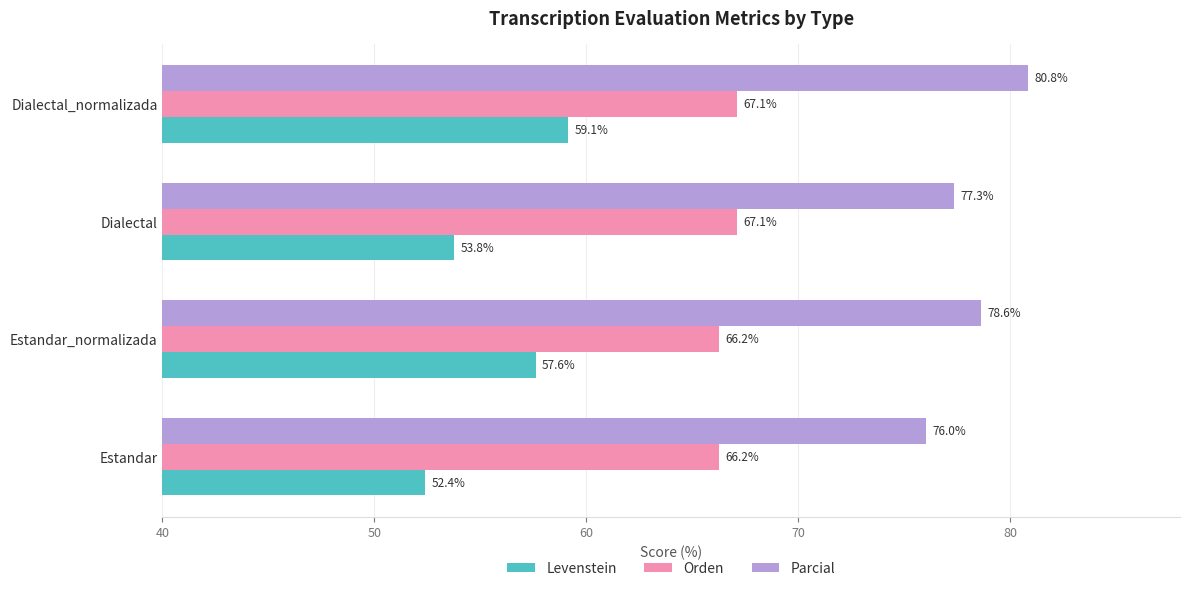

What is the difference between the second highest and second lowest values in the Orden series?

0.8